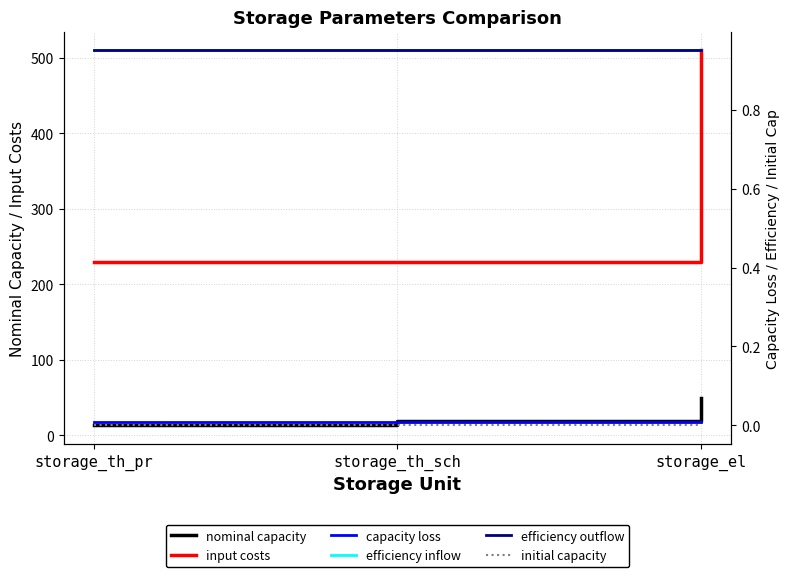

What is the label of the 2nd point from the right?

storage_th_sch